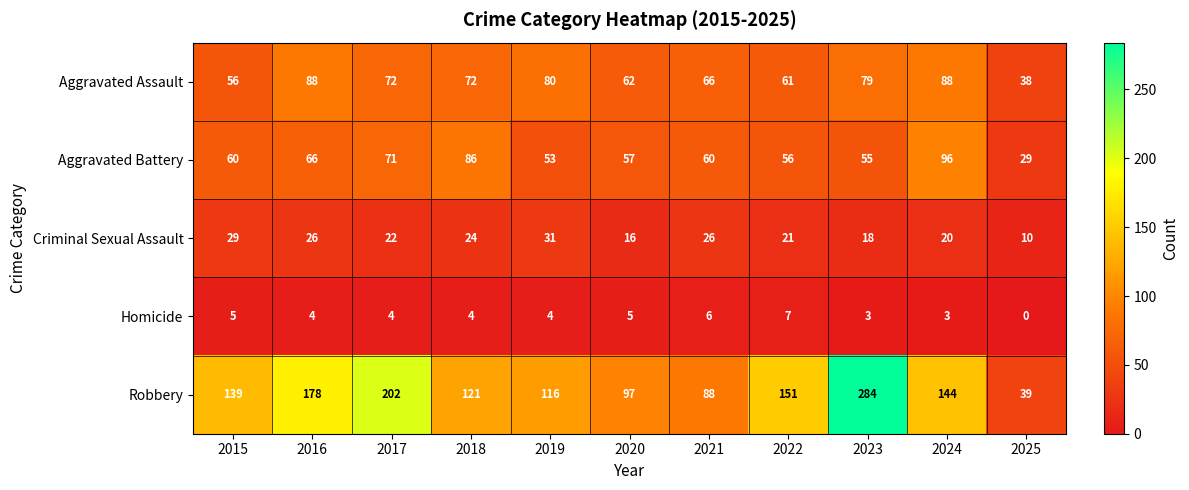

Between 2023 and 2024, which series saw the biggest shift?

Robbery